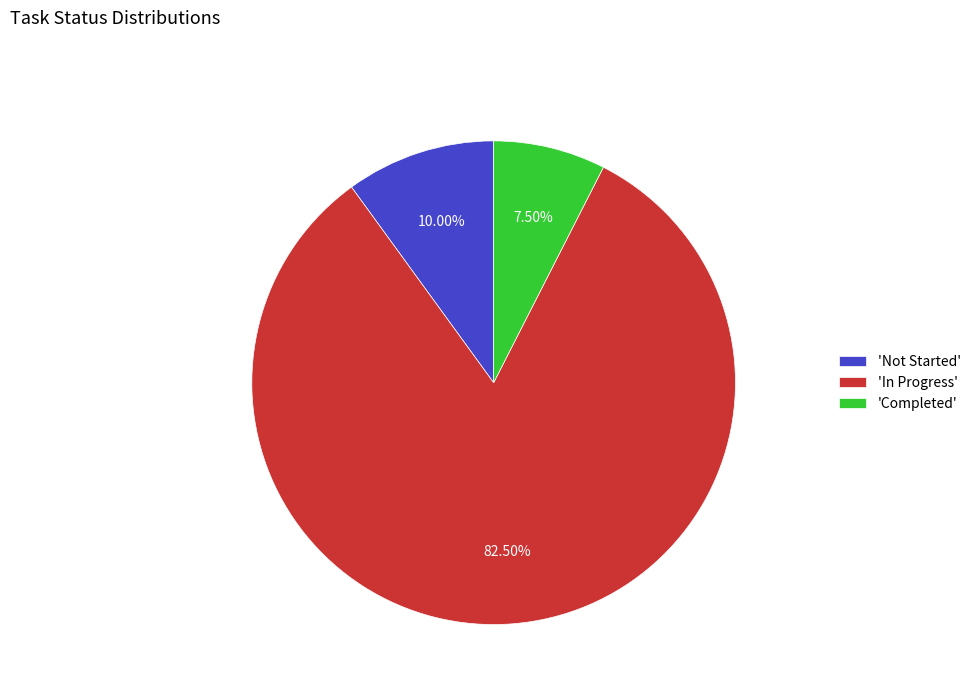

Which slice is the smallest?

'Completed'